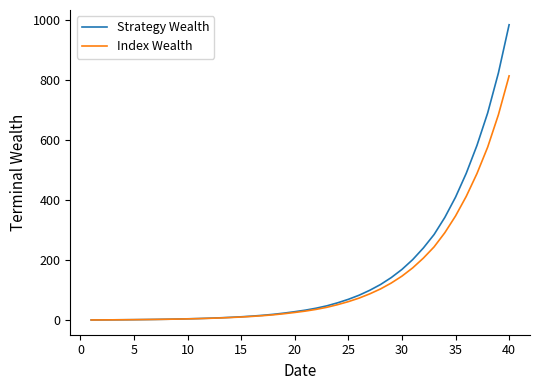

List the series in order of their peak value, lowest first.

Index Wealth, Strategy Wealth